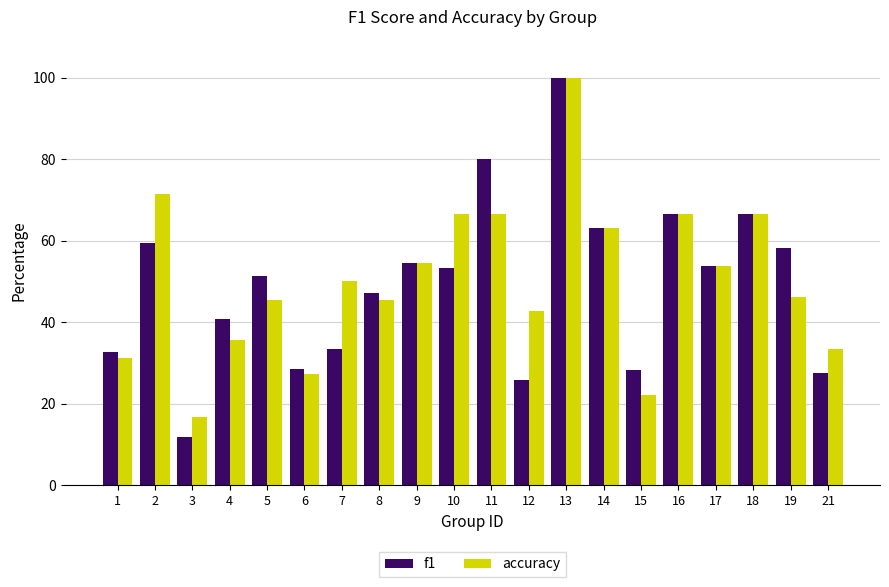

Does the chart contain stacked bars?

No